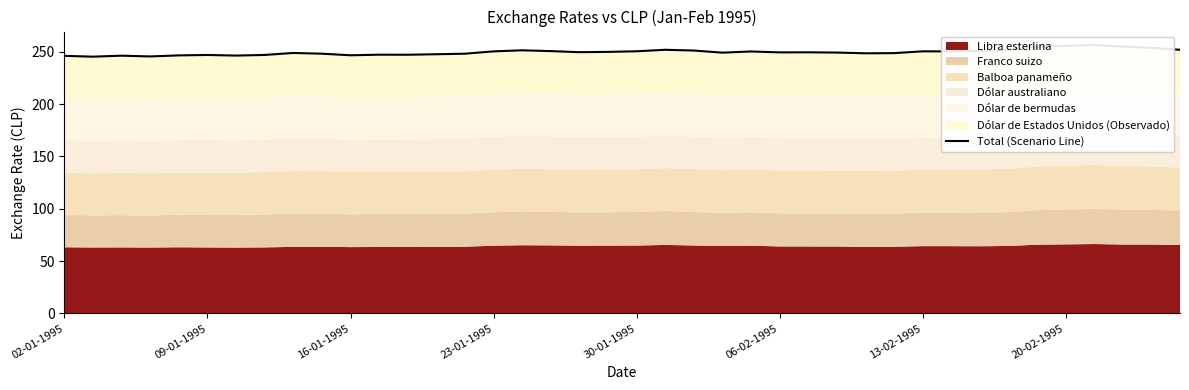

Where is the data nearest to the value 250?

19